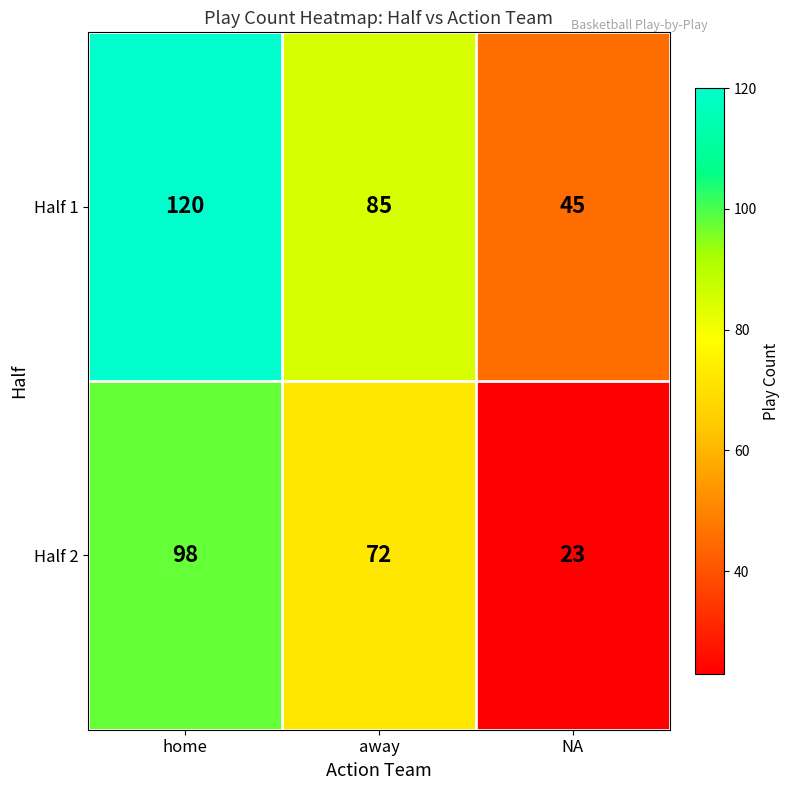

What is the sum of all Half 1 values?

250